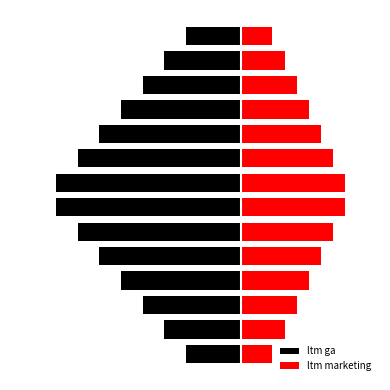

What is the lowest value of the ltm marketing series?

13.5